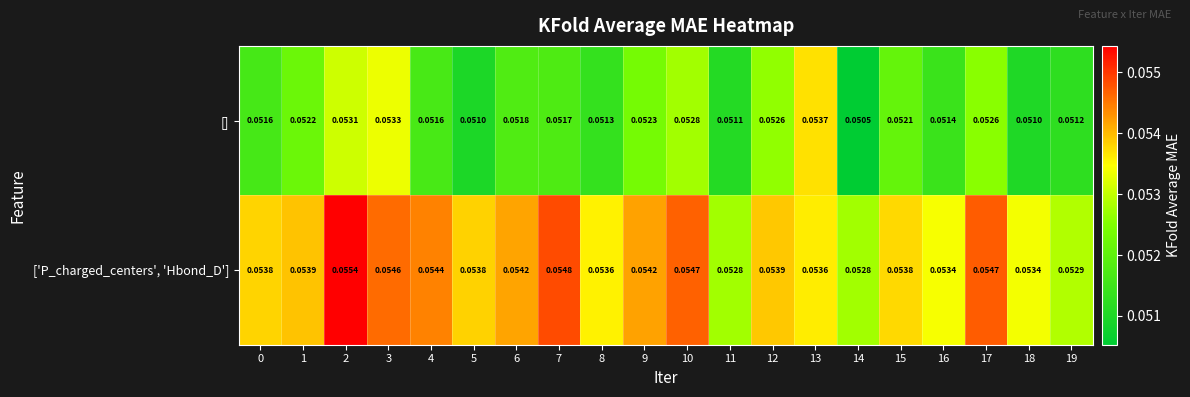

Which category has the highest value across all series?

2